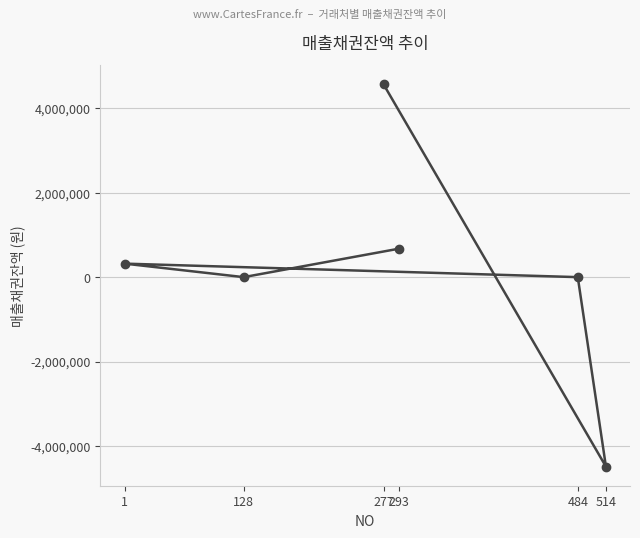

What is the value of the 5th point from the left?

0